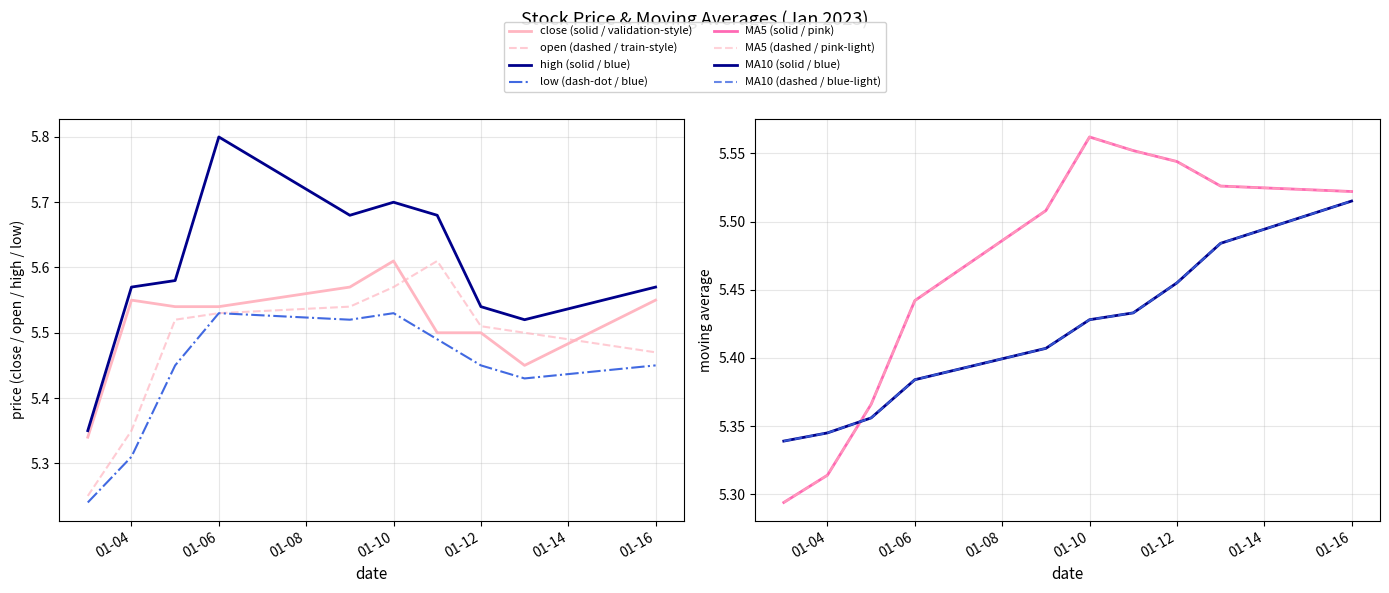

Which category has the highest value across all series?

01-06